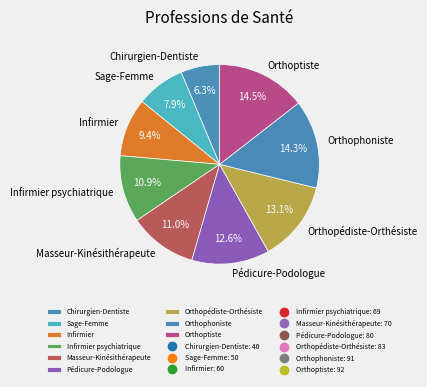

To the nearest percent, what is the average slice percentage?

11%